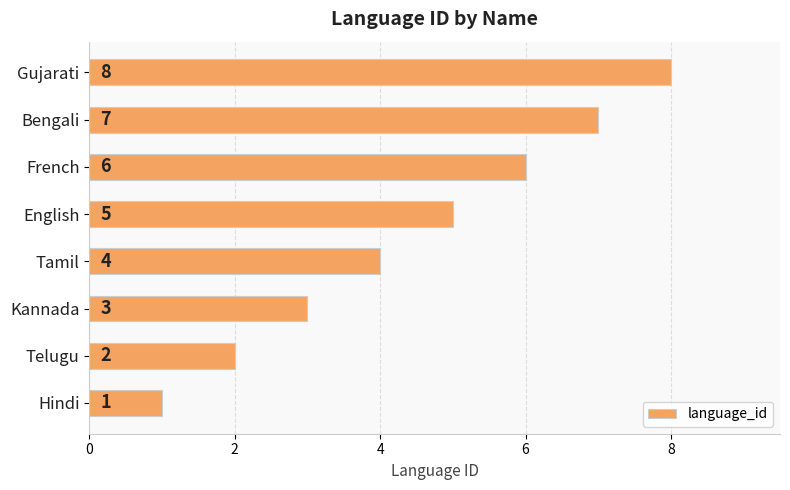

Where is the data nearest to the value 4?

Tamil